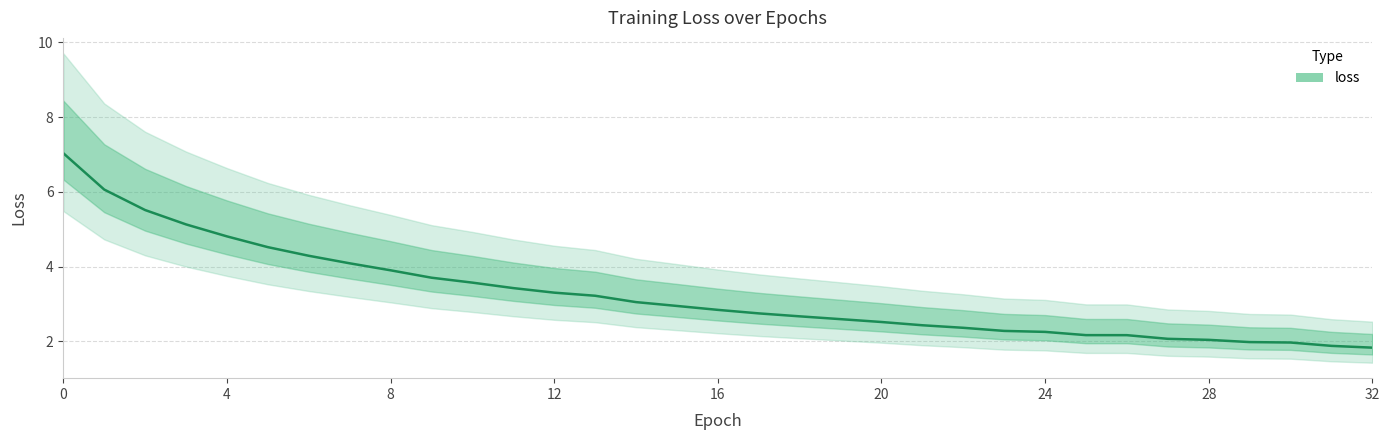

What is the difference between the values at 28 and 32?

0.2